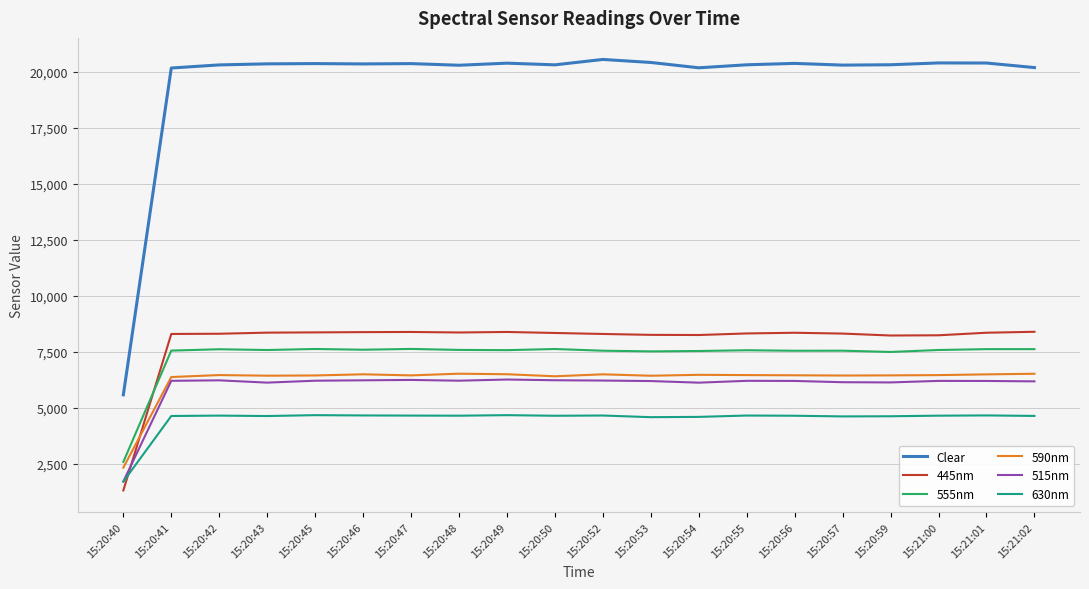

What is the smallest value displayed?

1317